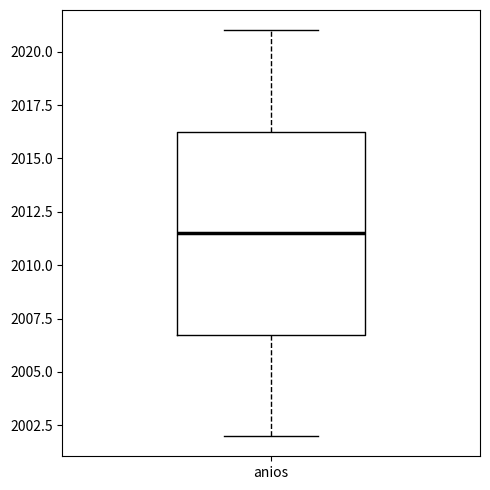

Where is the upper edge of the box for anios on the y-axis? The values are not printed on the chart, so give them approximately, as read against the axis.

2016.5